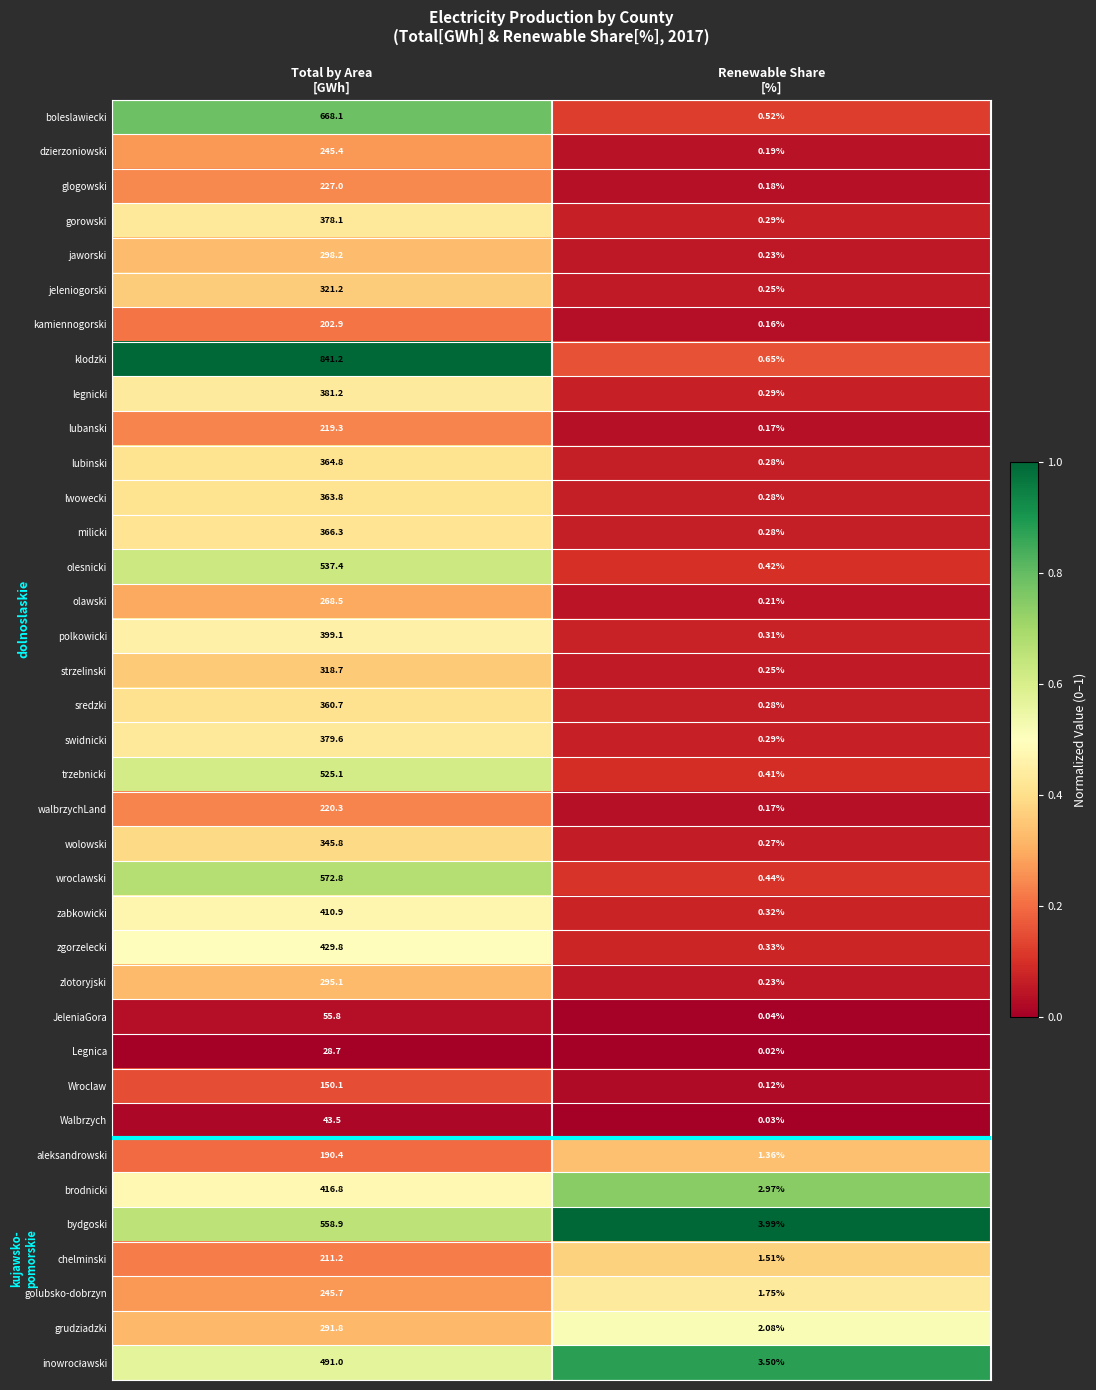

Which series has the widest spread of values?

klodzki